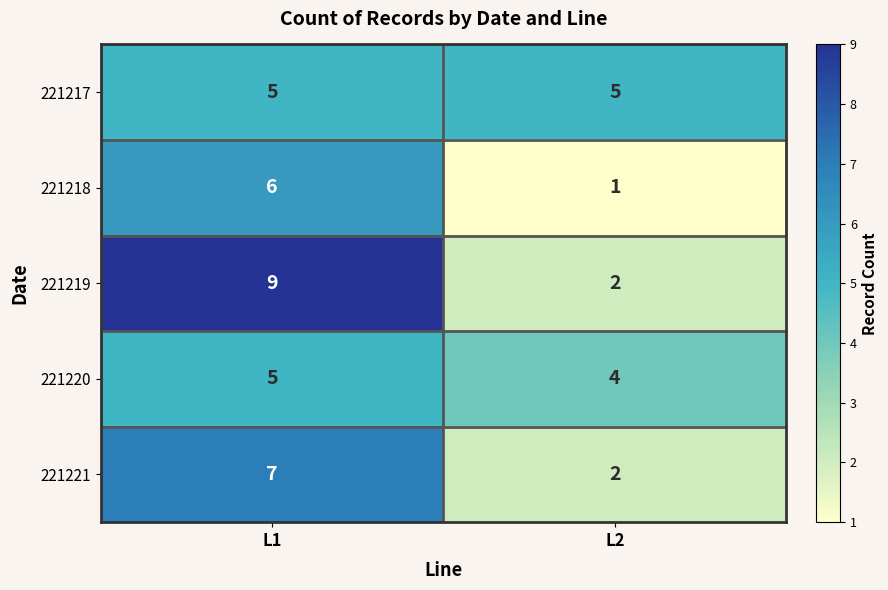

Which series has the largest total across all categories?

221219